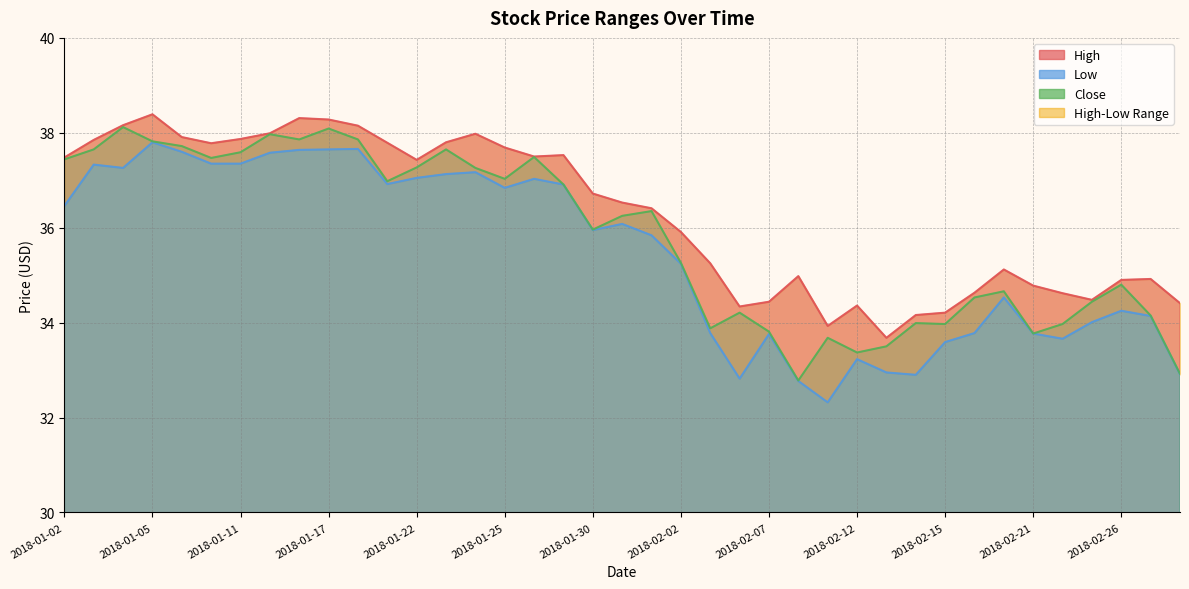

At which category does Close reach its first local peak?

2018-01-04